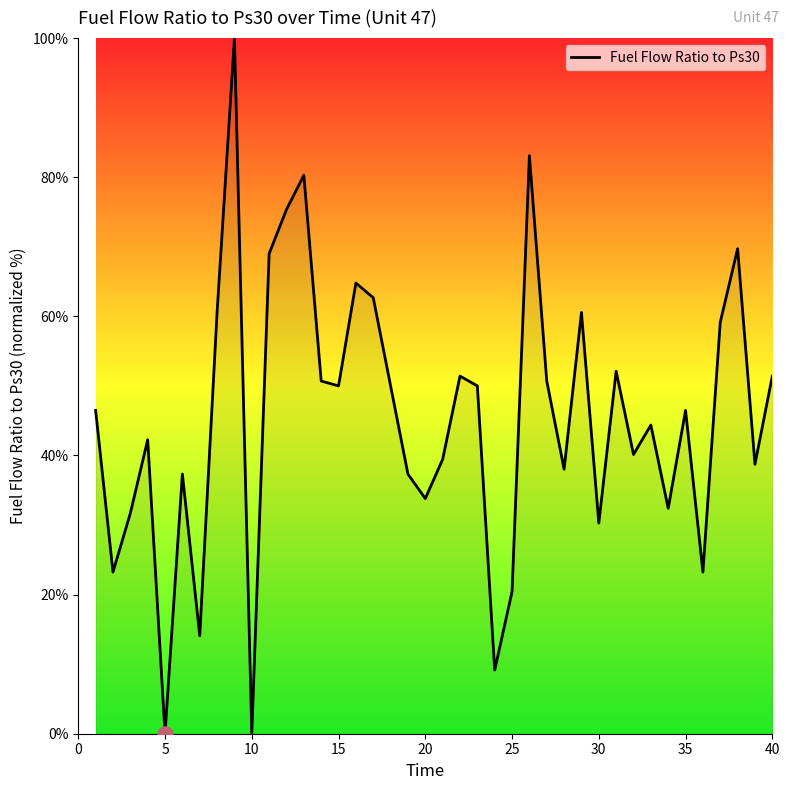

What is the maximum value shown in the chart?

100.0